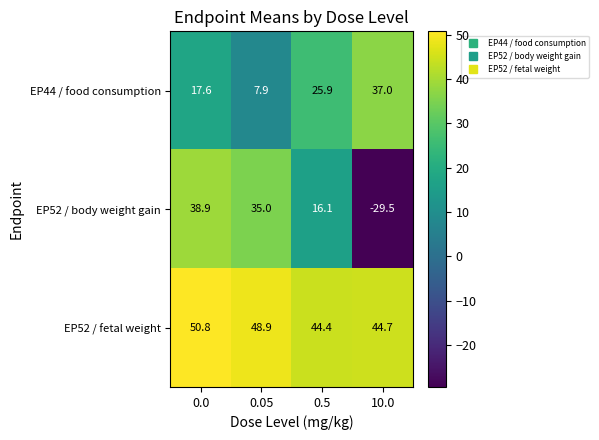

At which label does EP44 / food consumption first exceed 25?

0.5